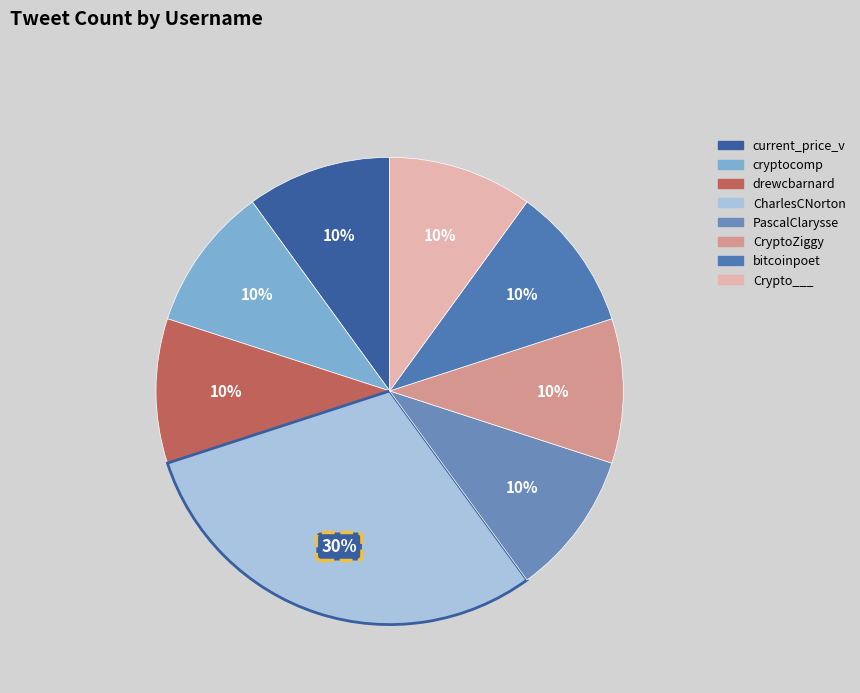

How many slices are in this pie chart?

8